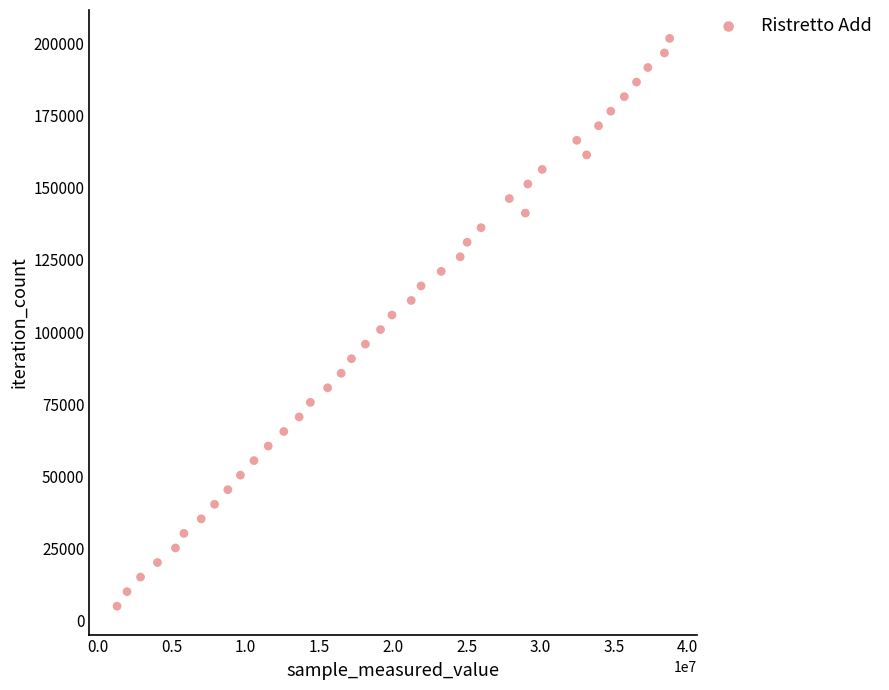

What is the range of Y values (max minus min)?

196716